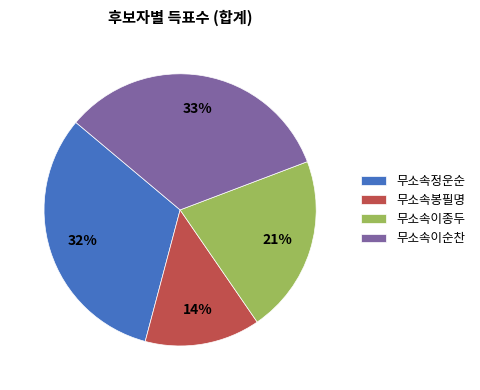

To the nearest percent, what is the average slice percentage?

25%